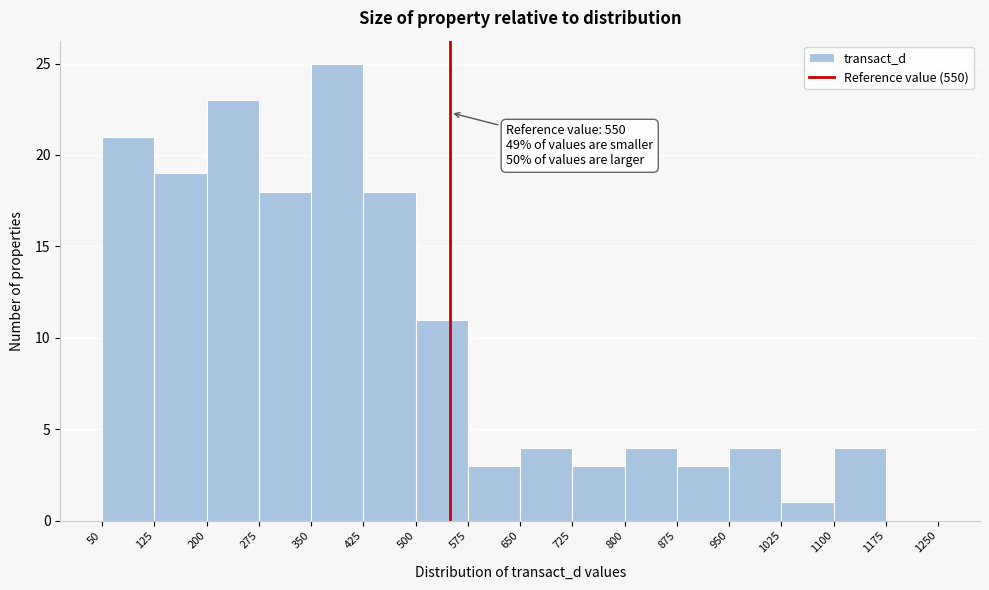

Which range on the x-axis has the tallest bar?

350 to 425